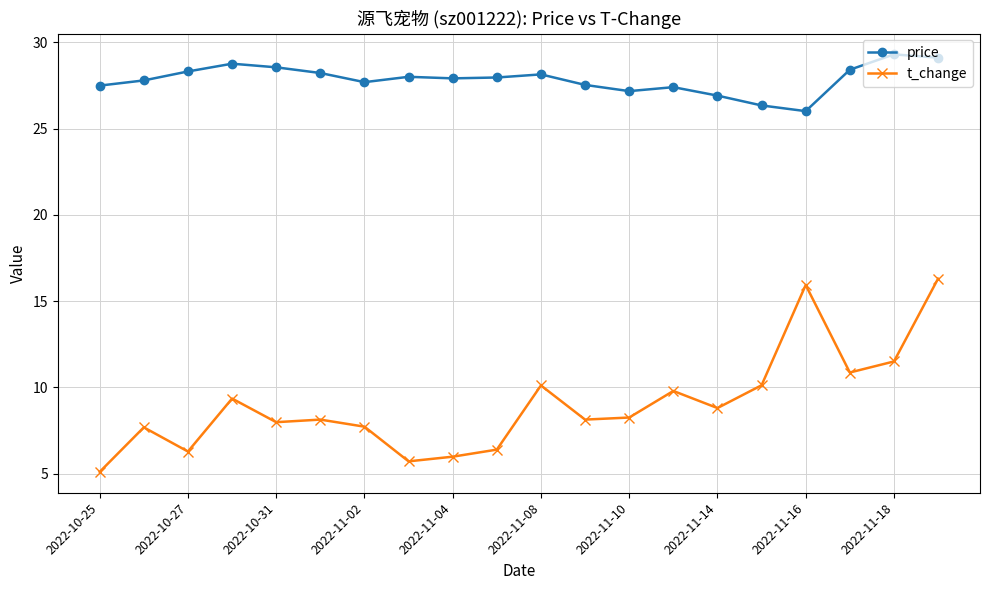

True or false: t_change has more than 0 points higher than both neighbors.

True